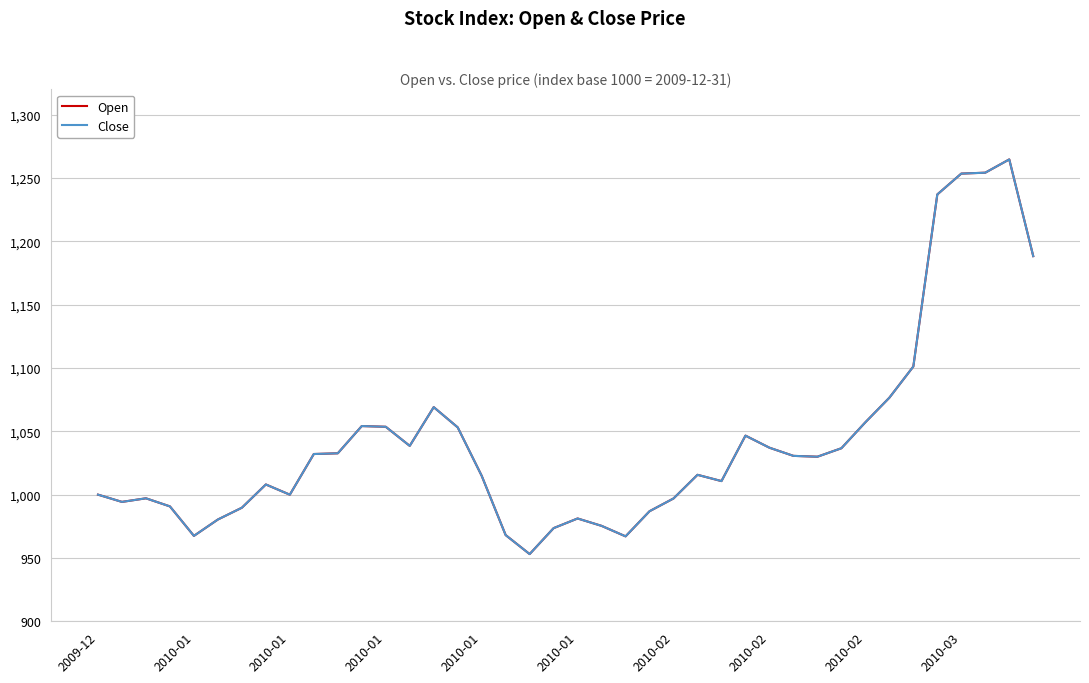

What is the difference between the maximum and minimum values in the Close series?

311.6